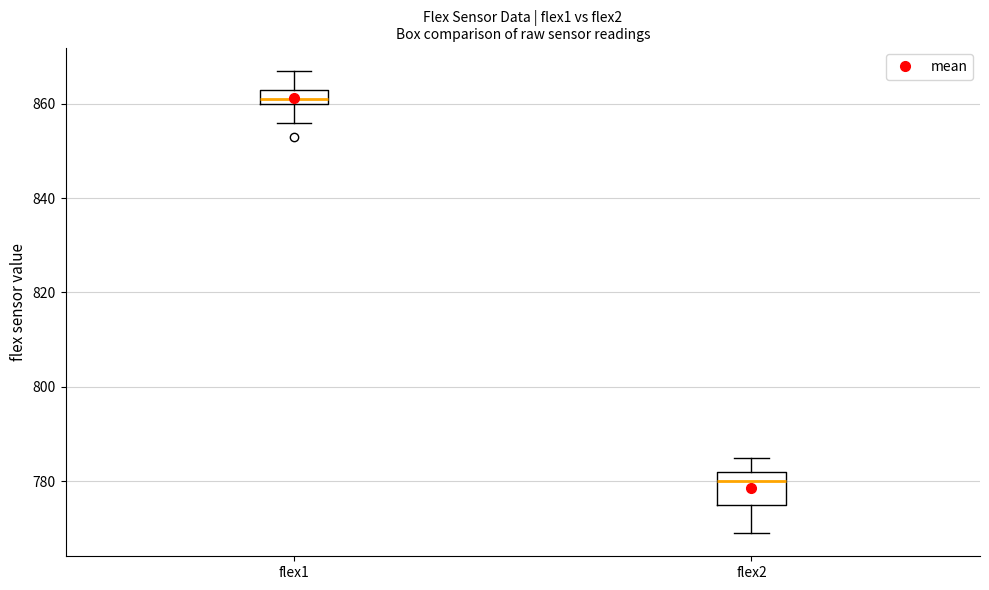

Comparing the boxes themselves (not the whiskers), which one is the tallest?

flex2